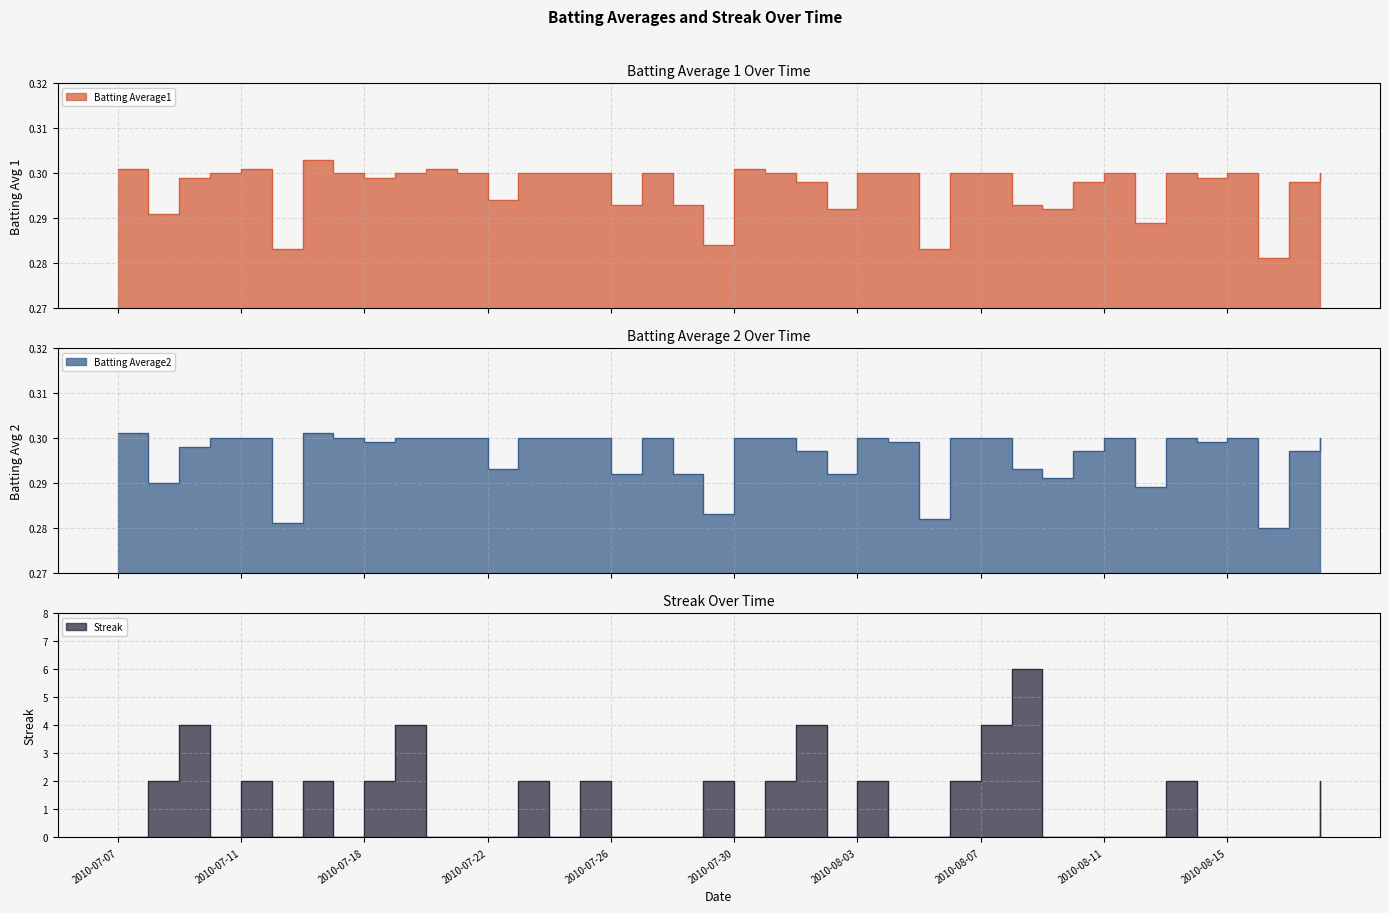

How many lines are shown in the chart?

3